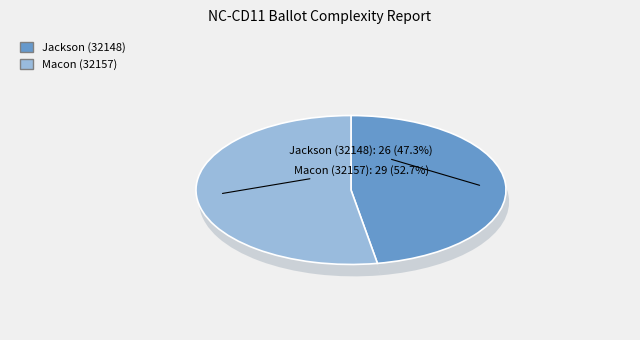

To the nearest percent, what is the difference between the Macon (32157) and Jackson (32148) slice percentages?

5%